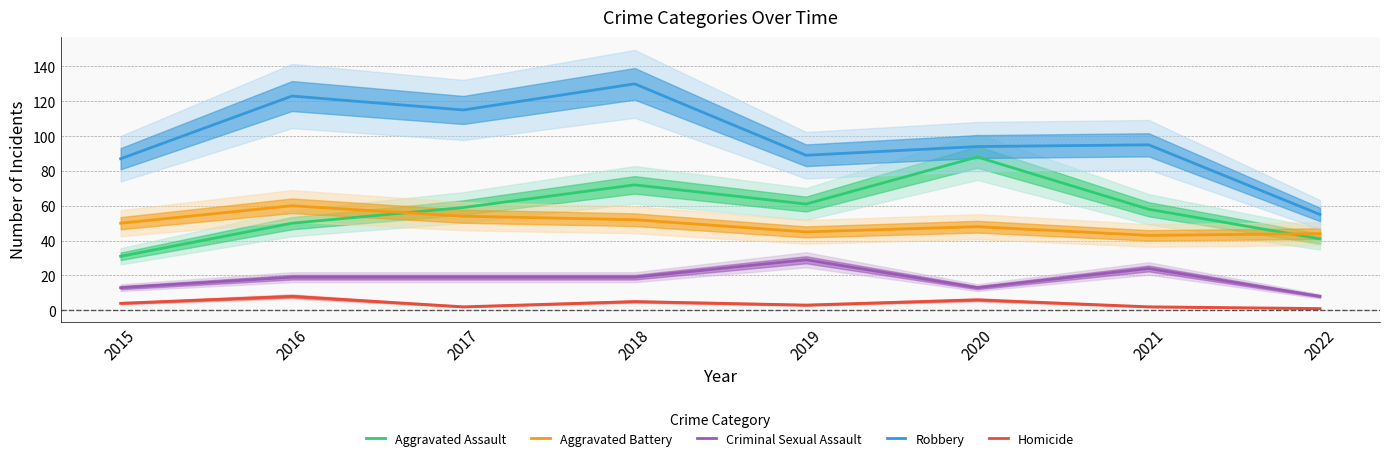

Between 2017 and 2018, which series saw the biggest shift?

Robbery